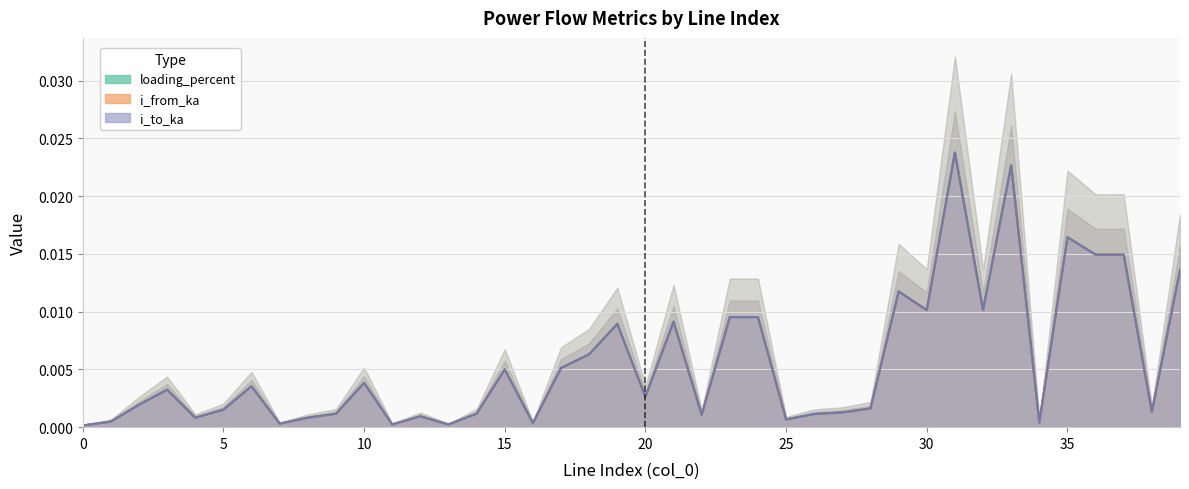

After their last crossing, which series has the higher values: i_from_ka or i_to_ka?

i_to_ka